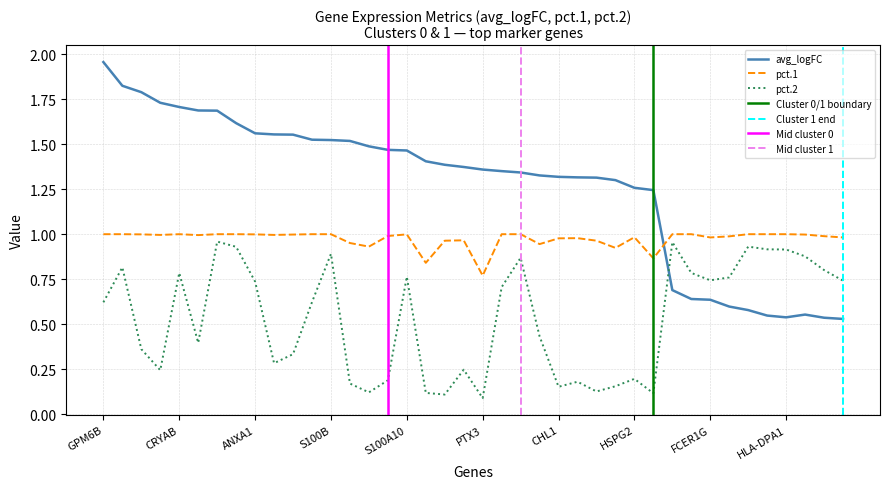

True or false: pct.1 has more than 0 points higher than both neighbors.

True